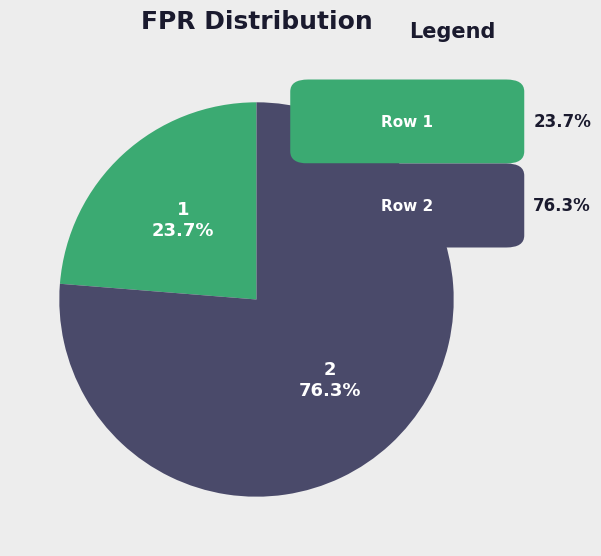

Which category has the biggest portion of the pie?

2